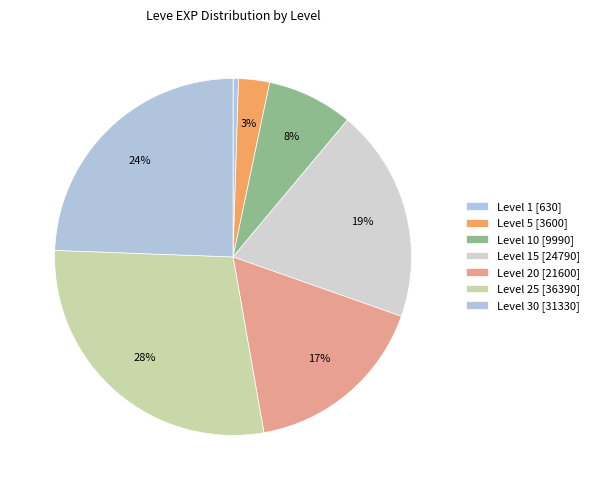

Count the number of slices in the pie.

7